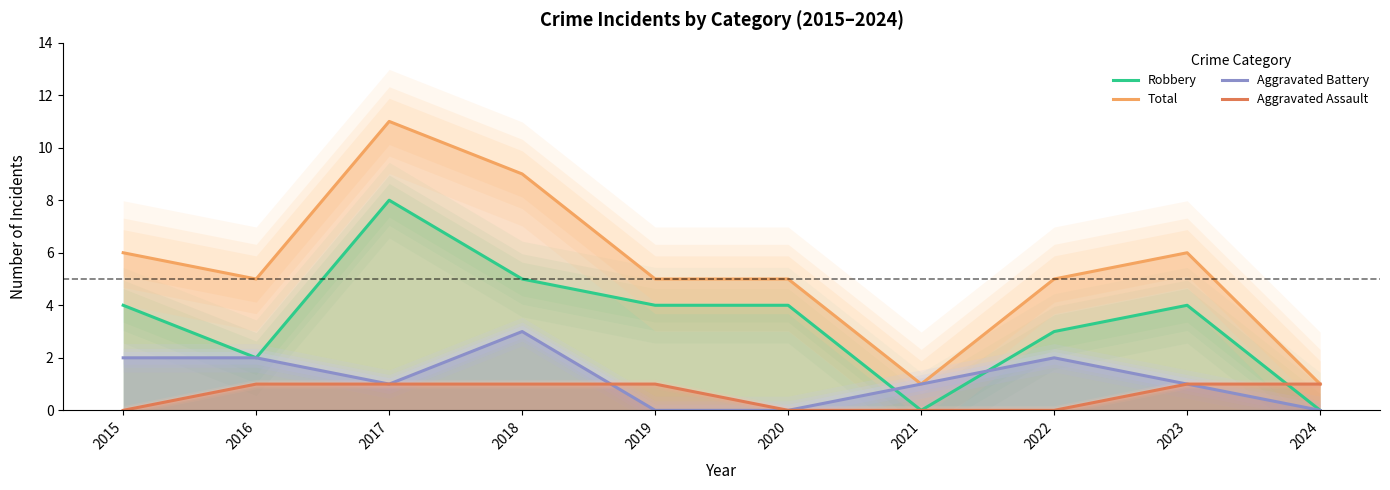

Does the chart display data point markers on the line(s)?

No